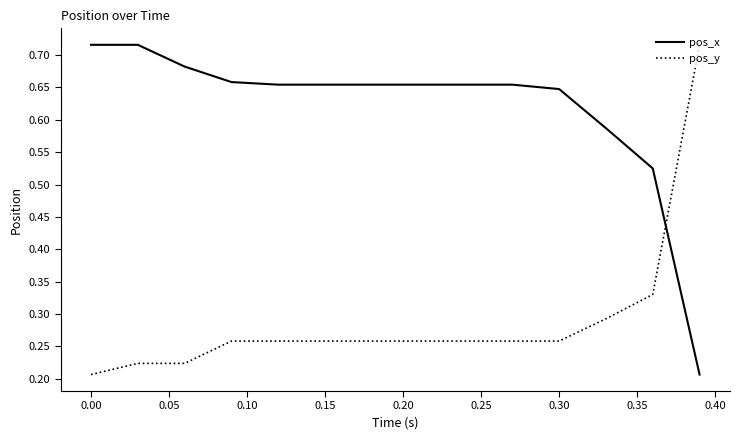

List the series in order of their overall mean, lowest first.

pos_y, pos_x